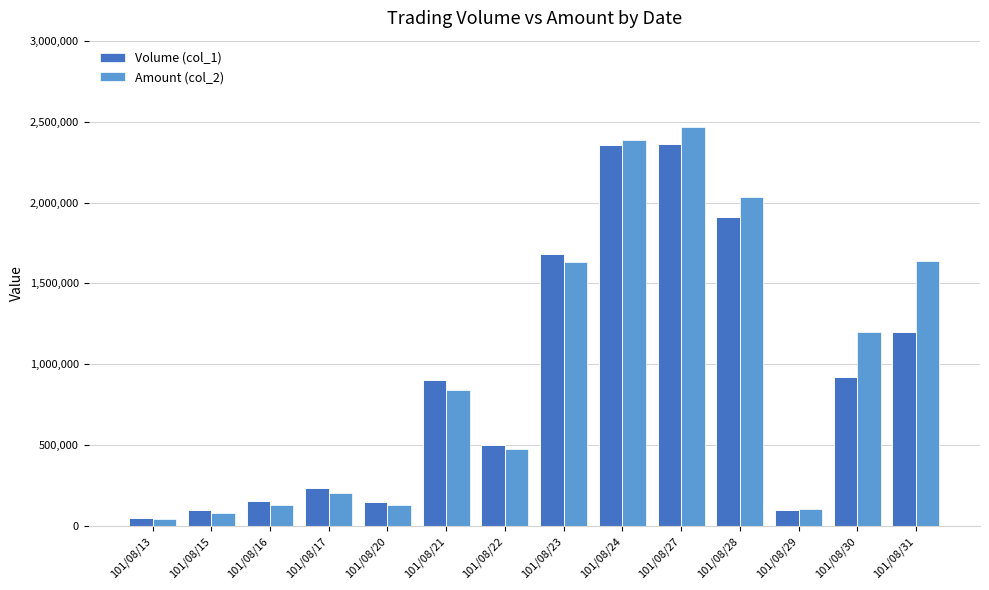

What is the sum of all Volume (col_1) values?

12630000